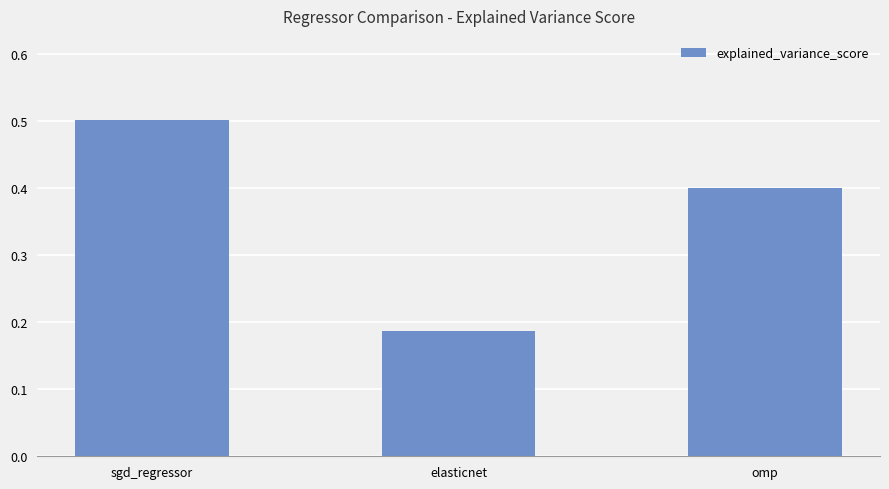

What is the sum of all values?

1.1